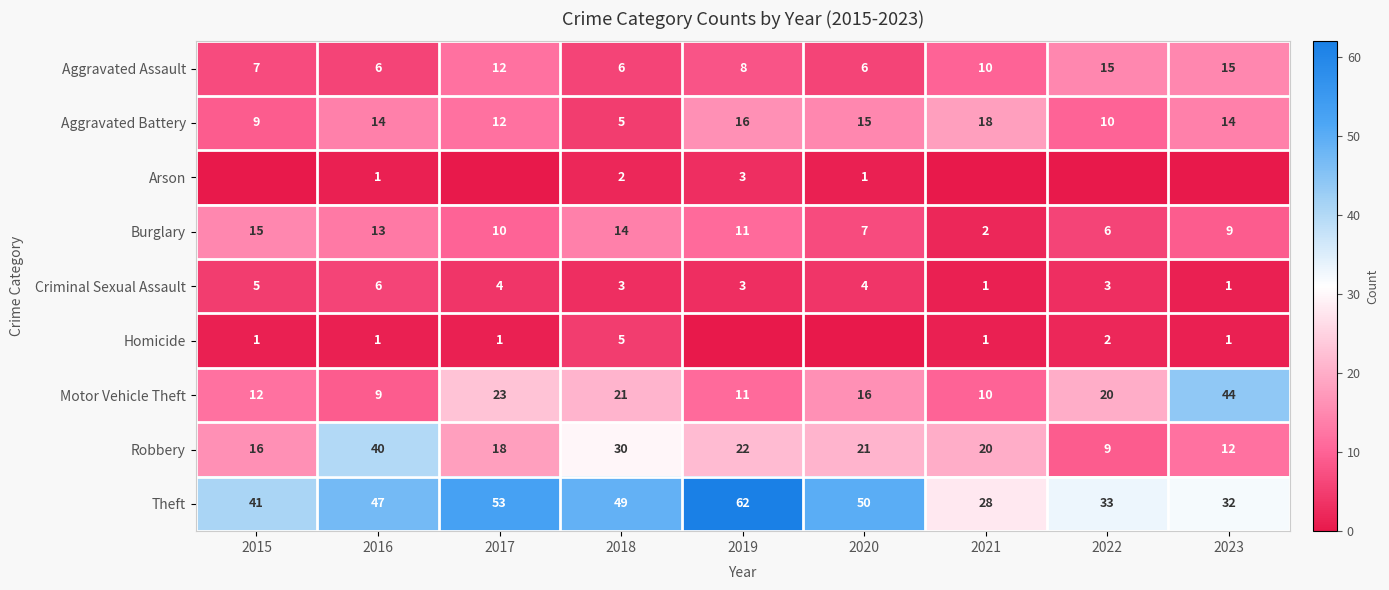

What is the difference between the Robbery values at 2023 and 2016?

28